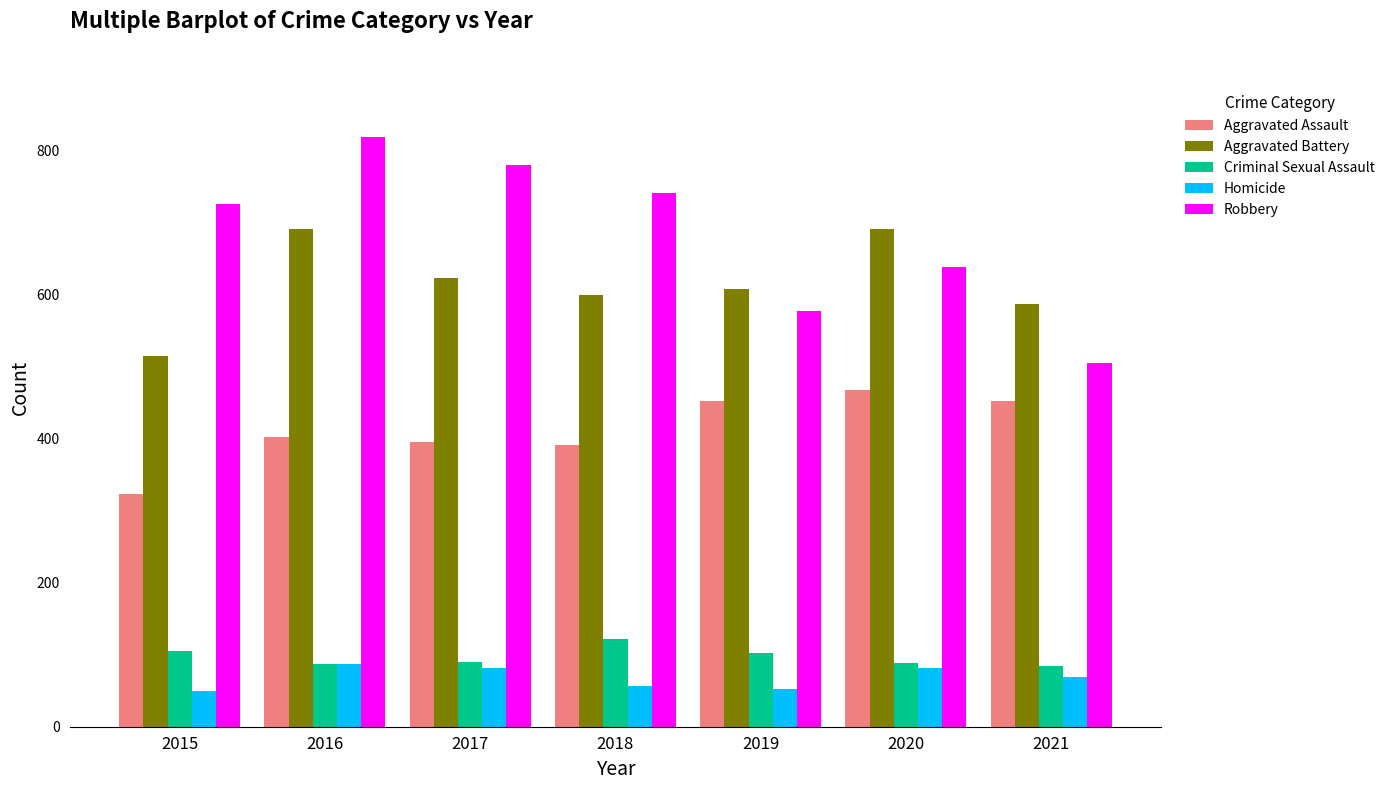

Which series has the largest range (max minus min)?

Robbery